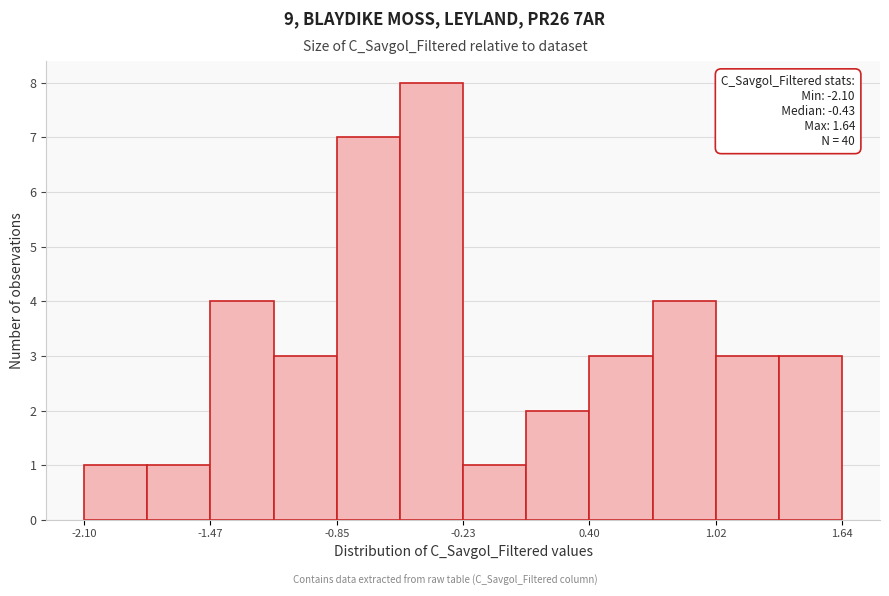

Around what value on the x-axis is the tallest bar? Give the approximate position of its centre, as read against the axis.

-0.4